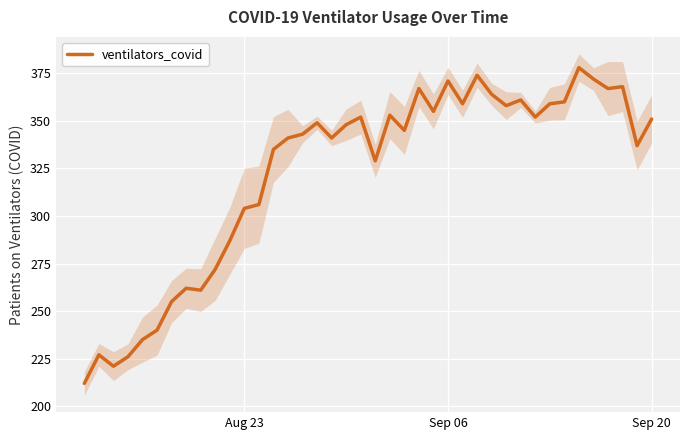

What is the difference between the maximum and minimum values?

166